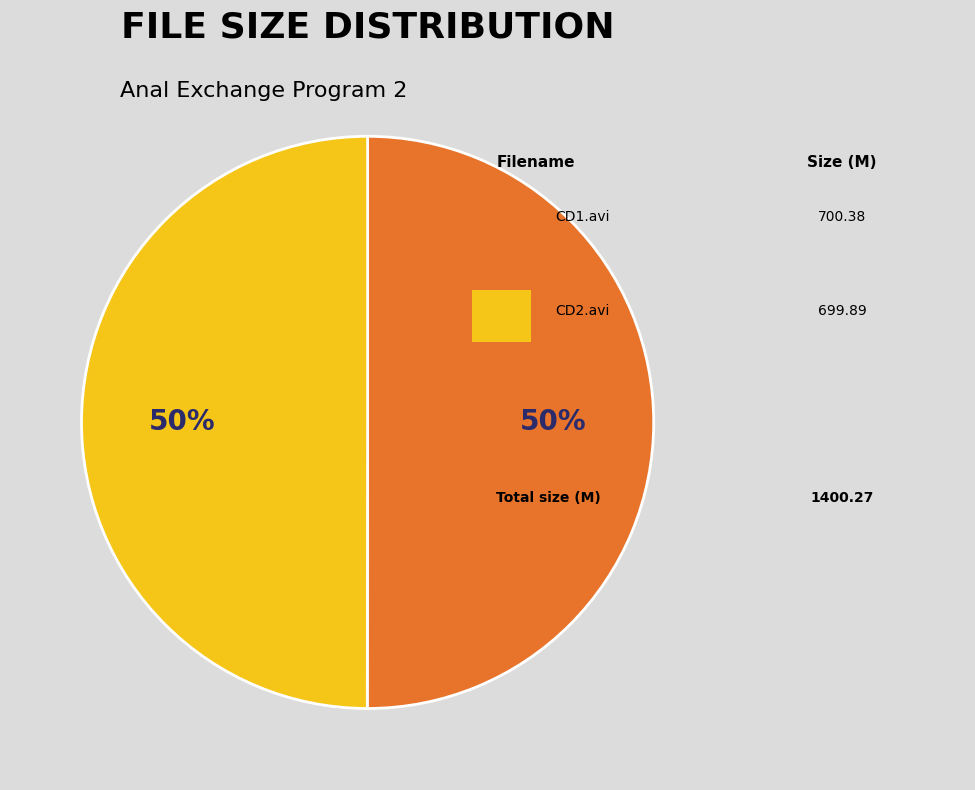

Is there a majority slice in this chart?

Yes